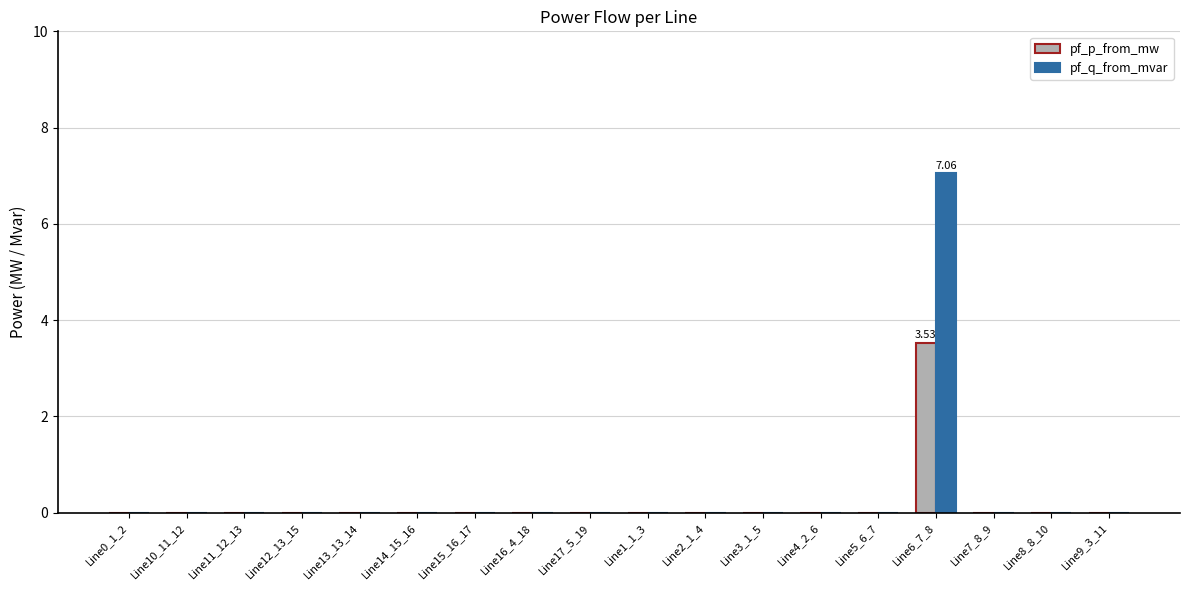

At which category is the sum across all series the highest?

Line6_7_8